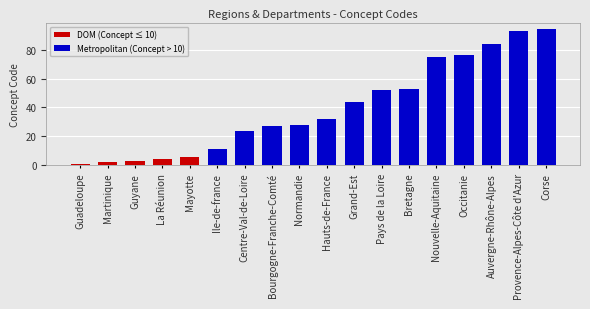

Which category has the highest value across all series?

Corse